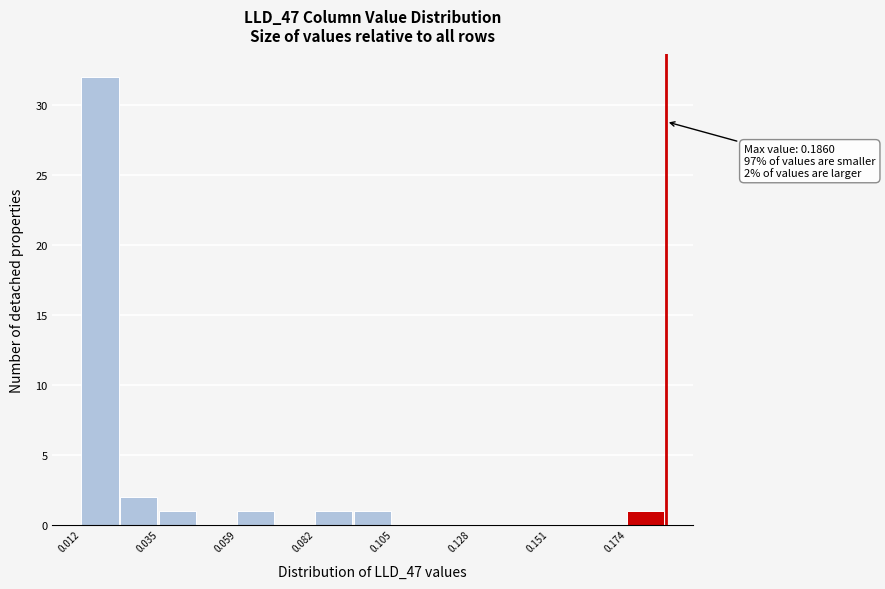

Read against the x-axis, roughly where is the centre of the tallest bar?

0.020